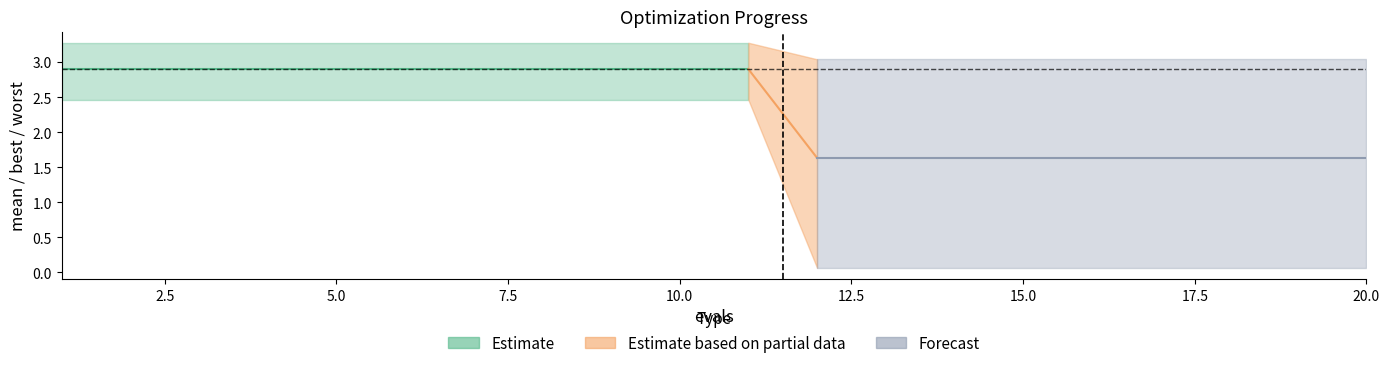

At how many categories does at least one series exceed 0?

20